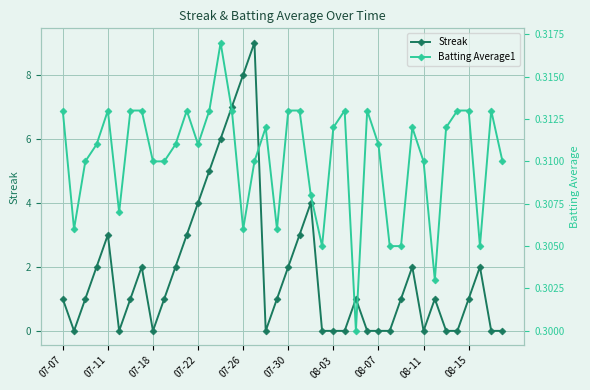

What are all the series names shown in the legend?

Streak, Batting Average1